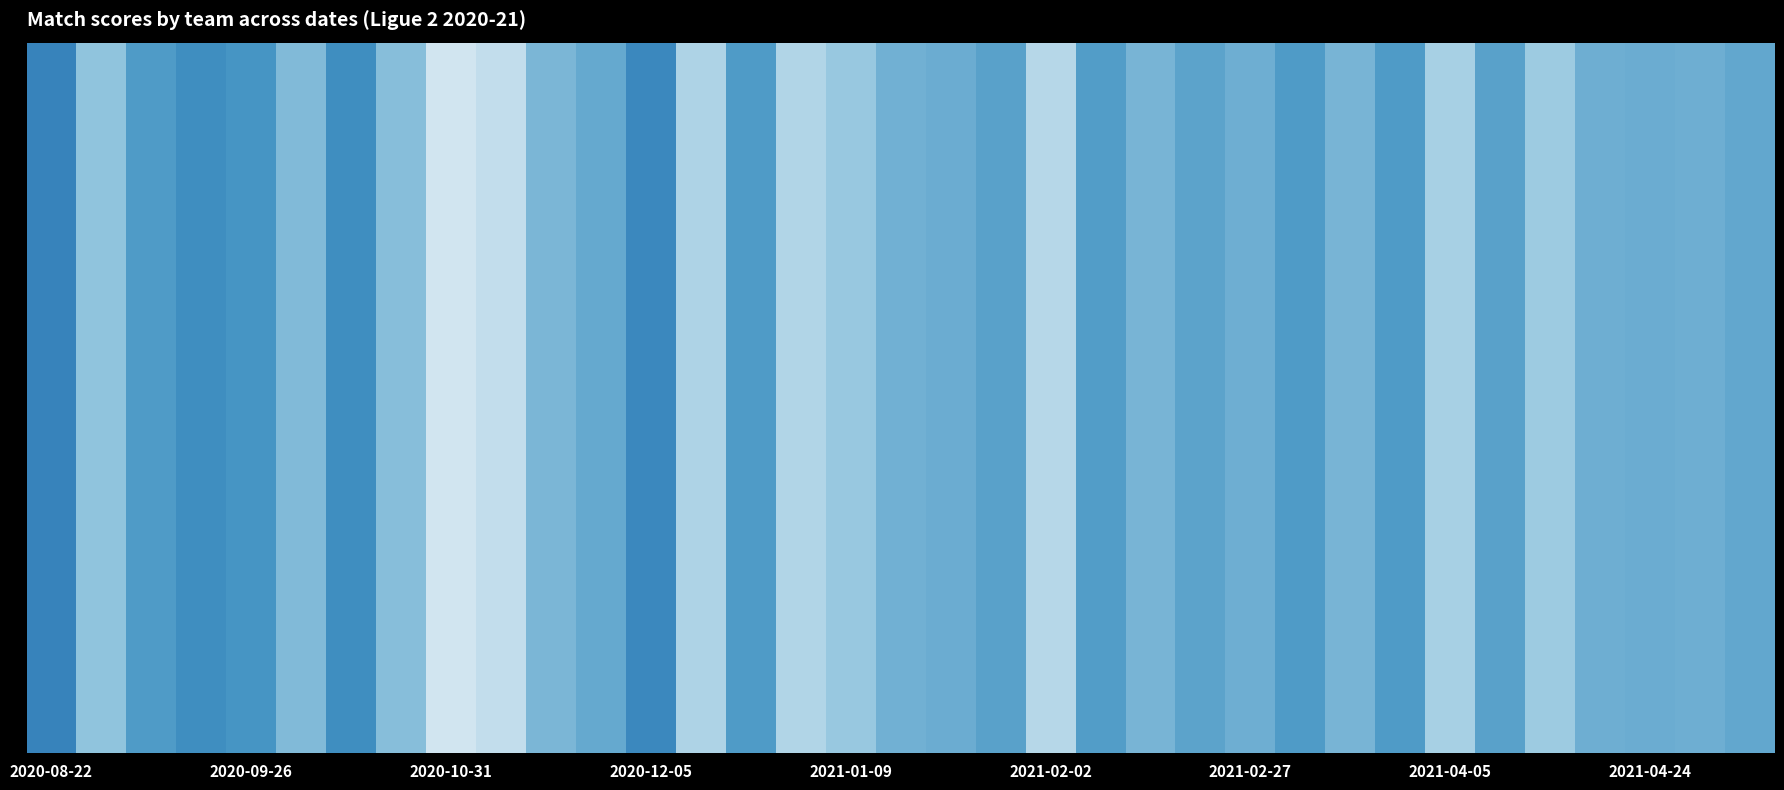

How many values in Toulouse are above zero?

33